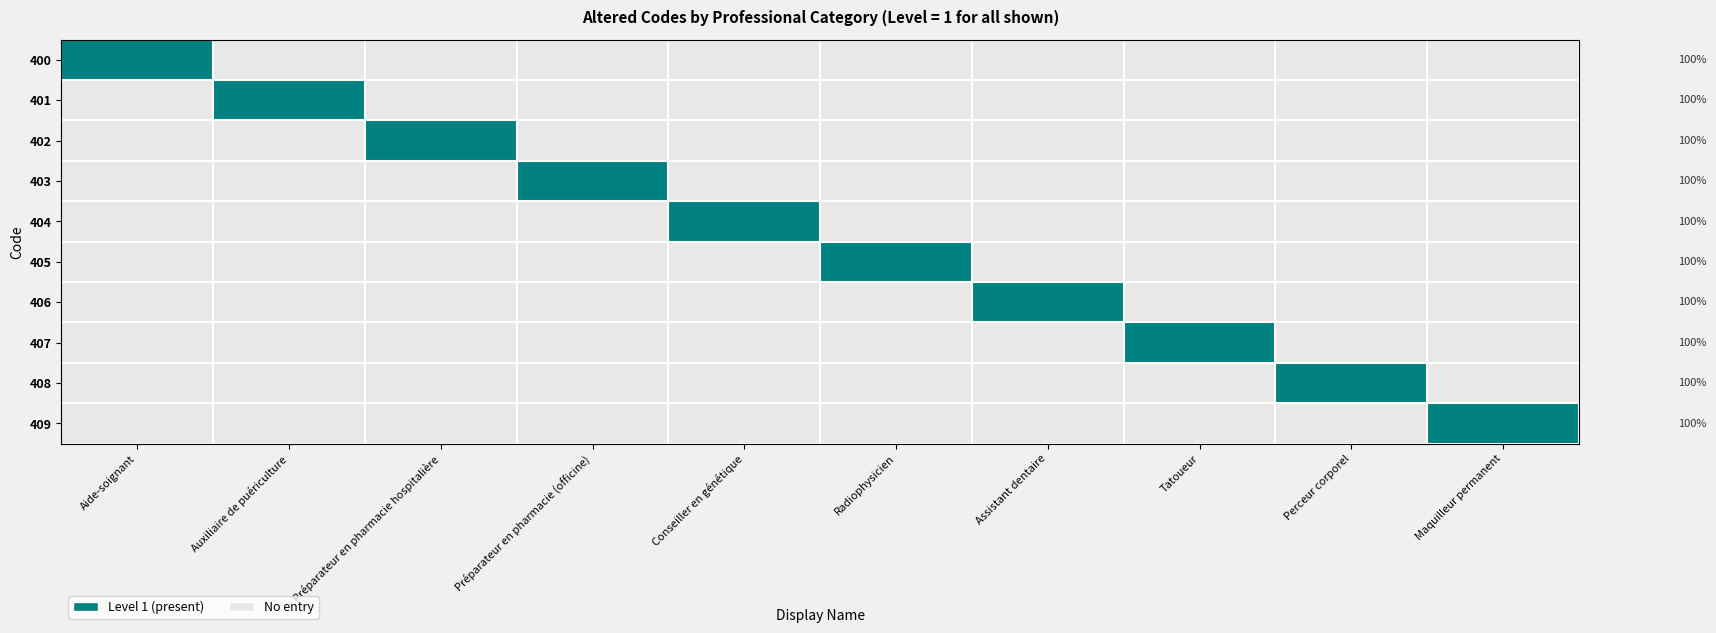

List the series in order of their peak value, lowest first.

400, 401, 402, 403, 404, 405, 406, 407, 408, 409